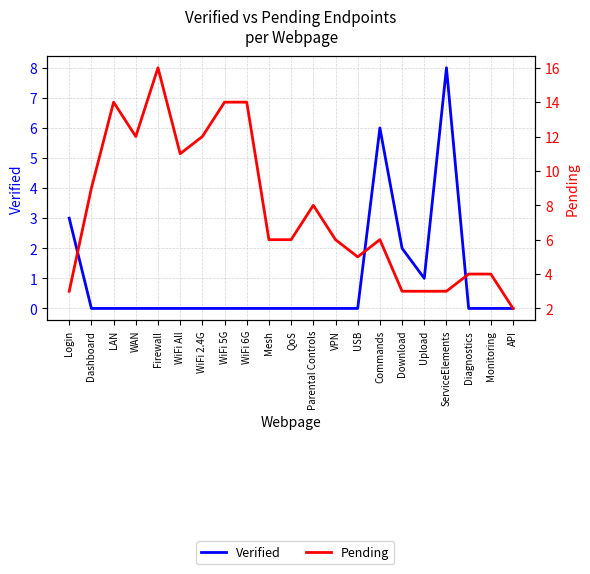

Where is Verified nearest to the value 4?

Login